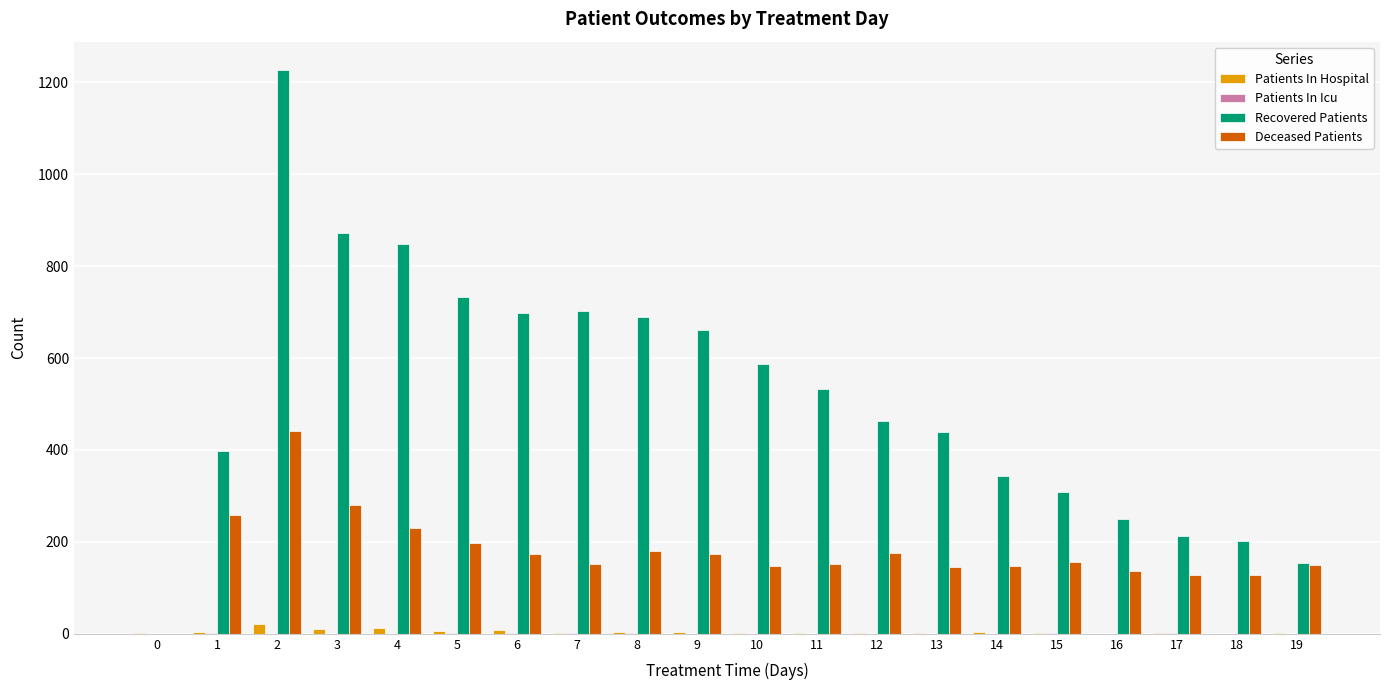

The value of Recovered Patients at 8 is 689. True or false?

True